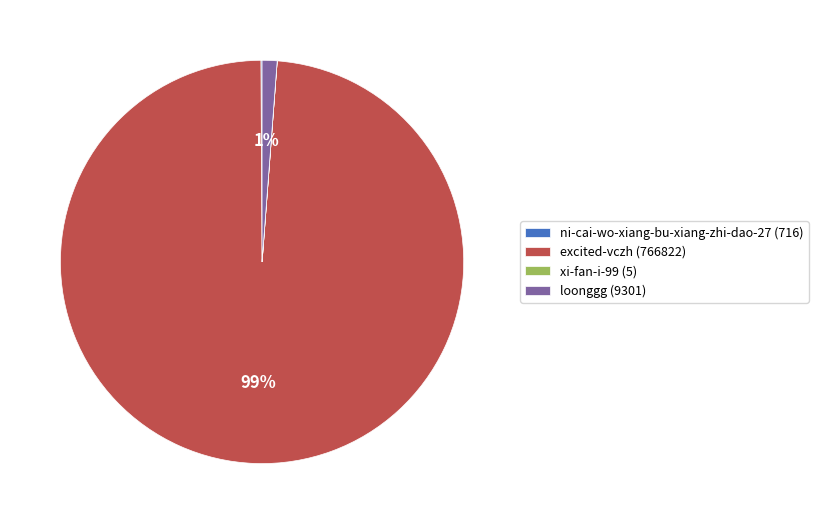

Combined, do excited-vczh and loonggg account for over 50%?

Yes